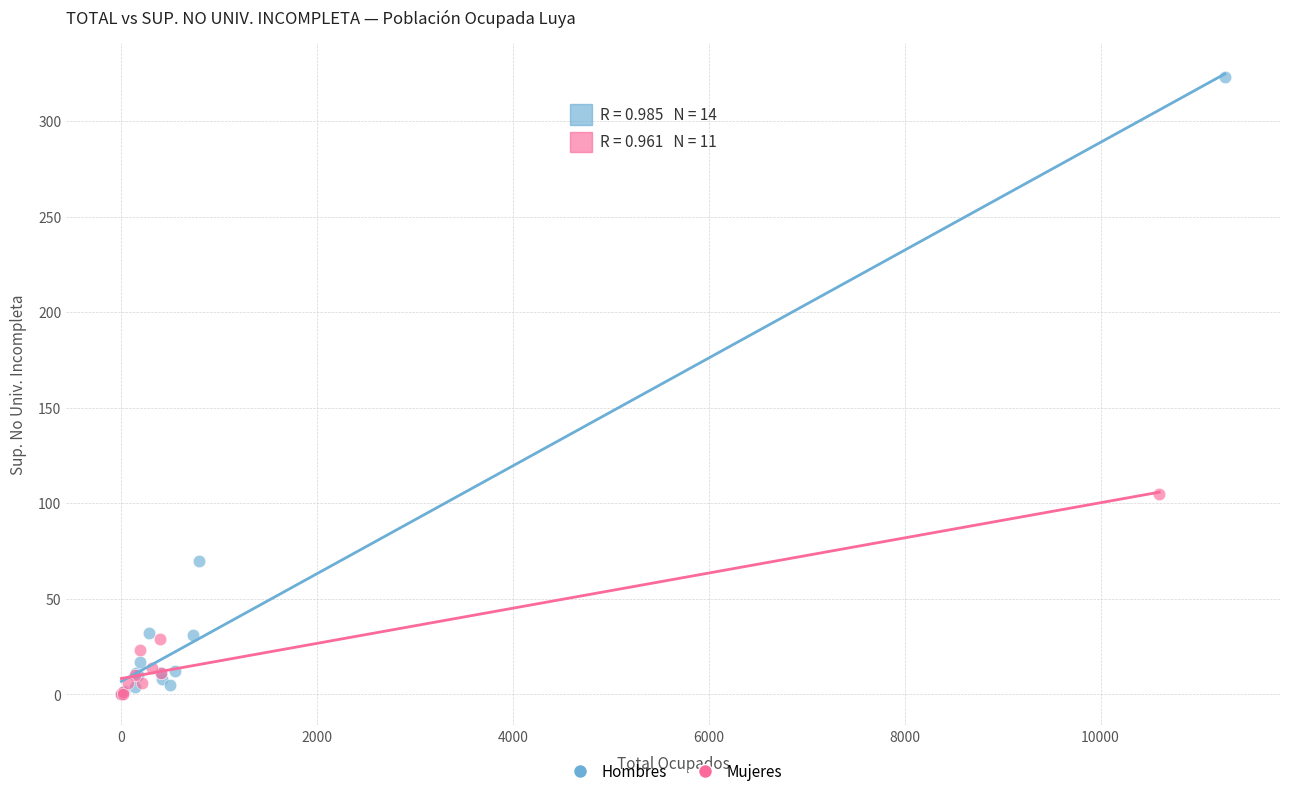

Which series contains the highest Y value?

Hombres